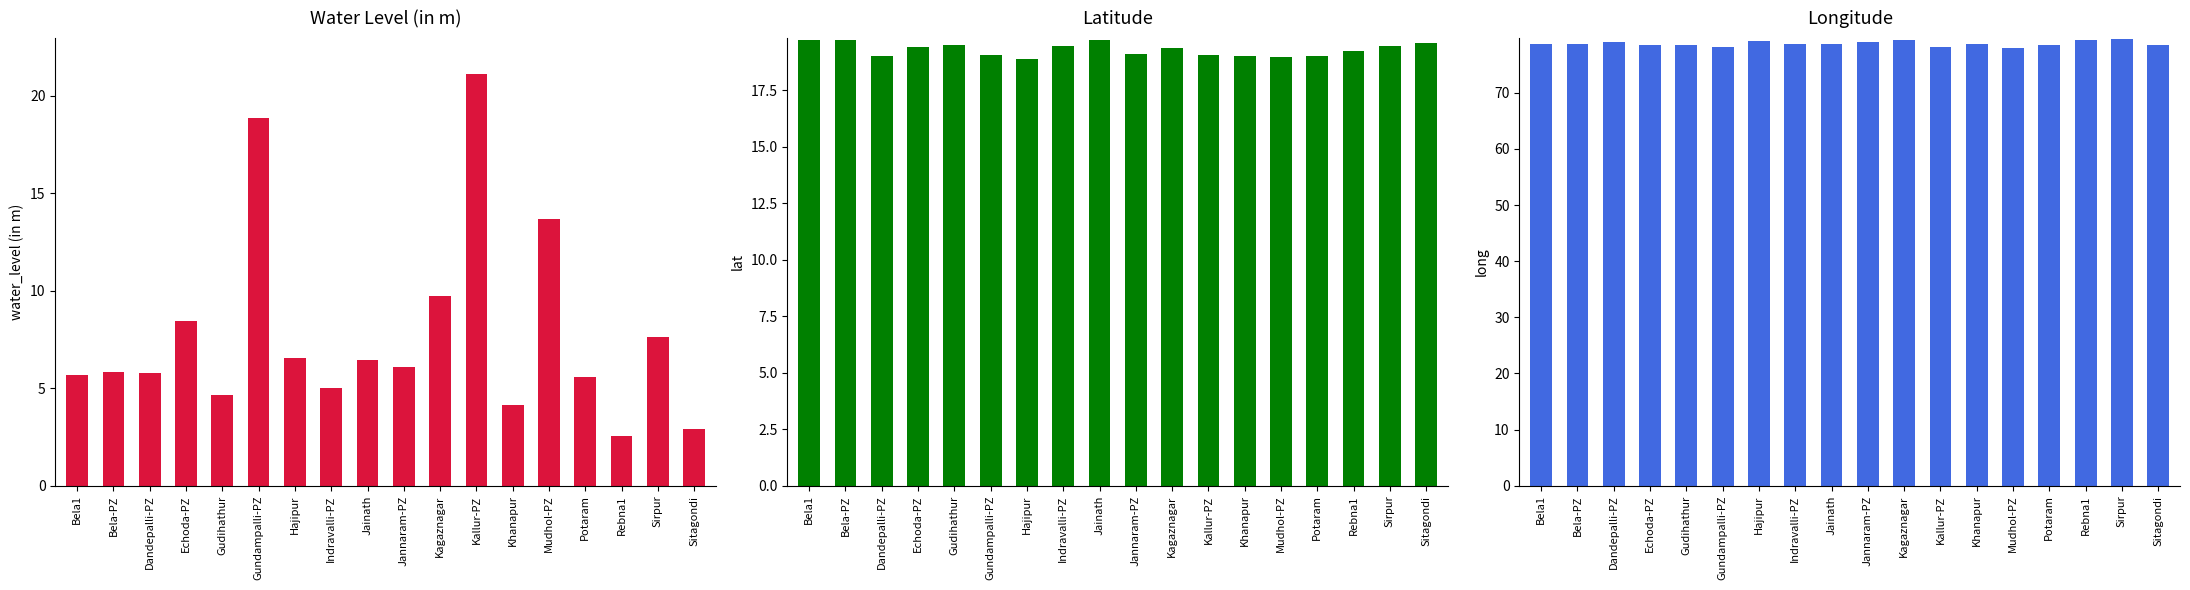

Reading left to right, transcribe all the data shown in this chart.

water_level (in m): 5.7	5.8	5.8	8.4	4.6	18.9	6.5	5.0	6.5	6.1	9.7	21.1	4.2	13.7	5.6	2.6	7.7	2.9
lat: 19.7	19.7	19.0	19.4	19.5	19.1	18.9	19.5	19.7	19.1	19.4	19.1	19.0	19.0	19.0	19.2	19.5	19.6
long: 78.8	78.8	79.1	78.4	78.5	78.2	79.3	78.7	78.6	79.0	79.5	78.1	78.7	77.9	78.6	79.4	79.6	78.5